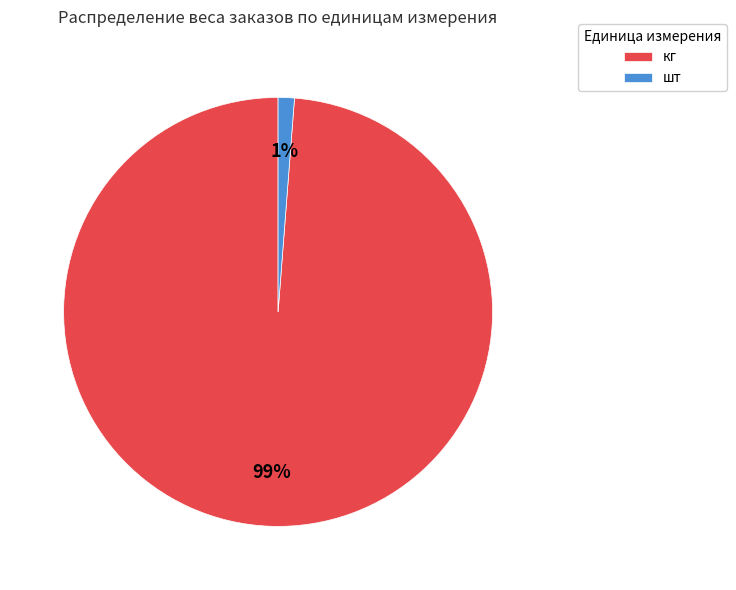

To the nearest percent, what portion does кг represent?

99%